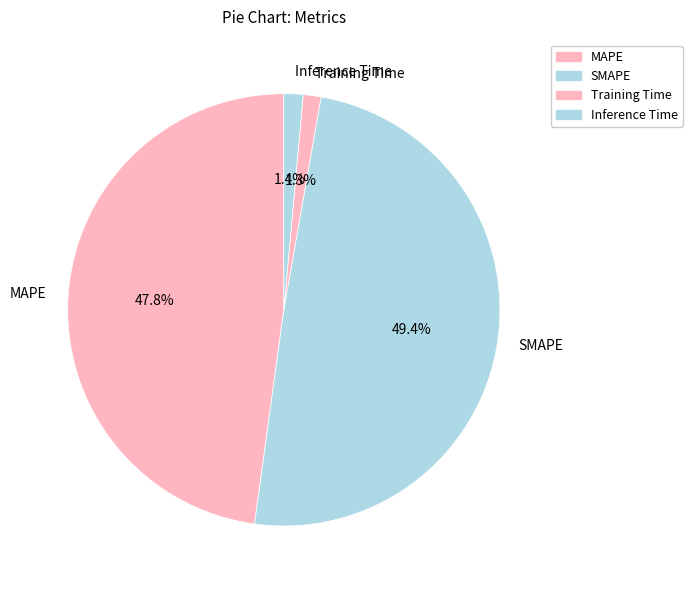

Count the number of slices in the pie.

4